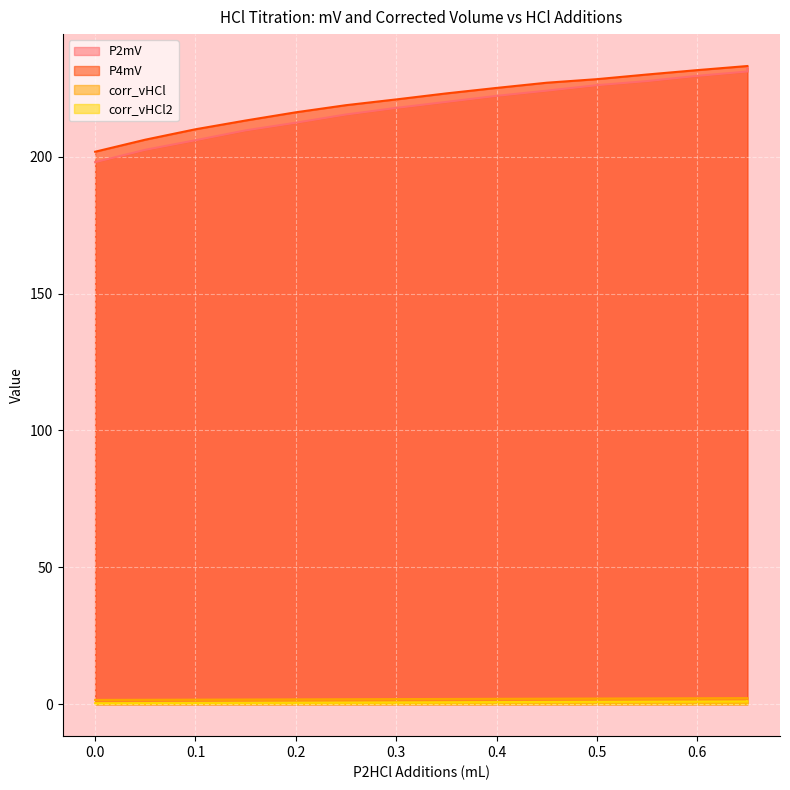

What is the minimum value for P4mV?

201.8